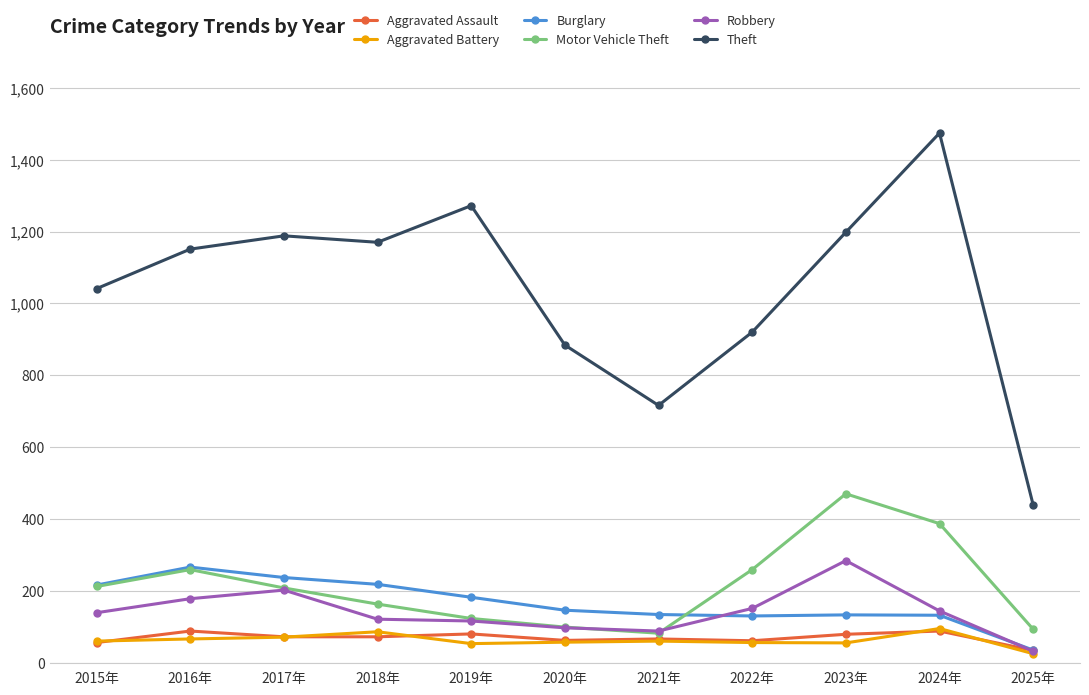

True or false: Theft and Motor Vehicle Theft intersect in this chart.

False